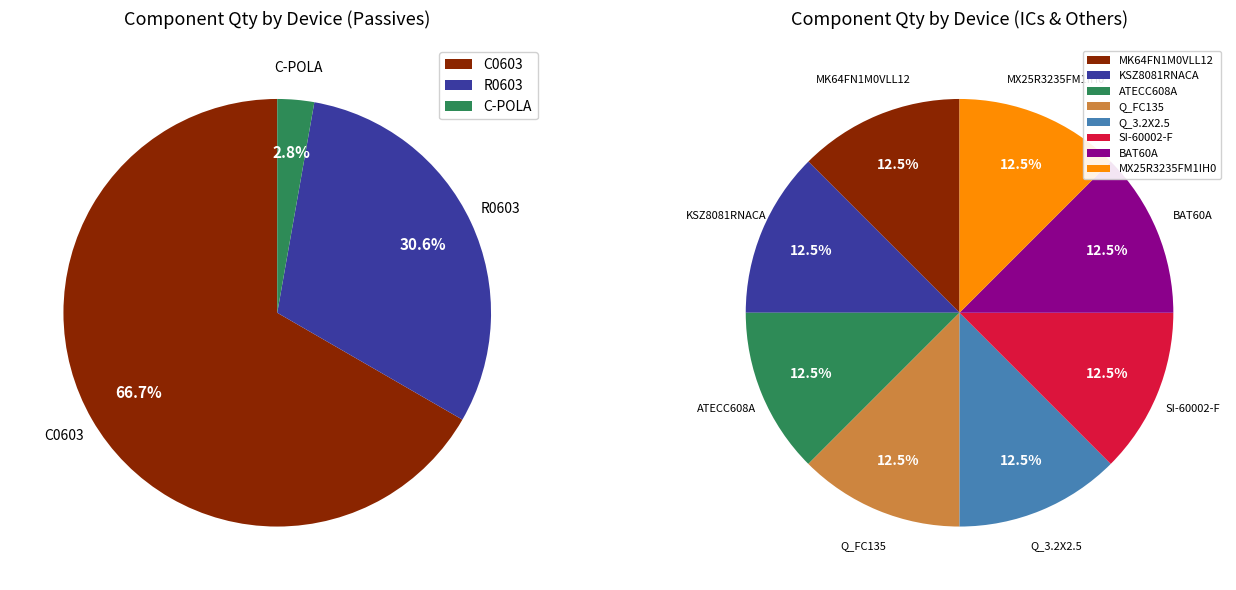

Is C0603 the majority of the pie?

Yes